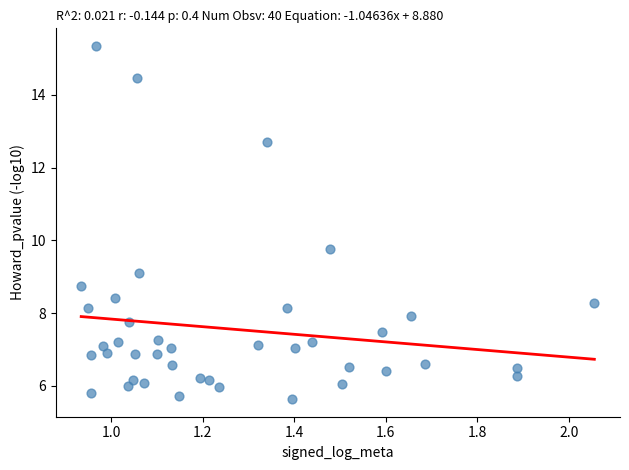

What is the range of Y values (max minus min)?

9.7